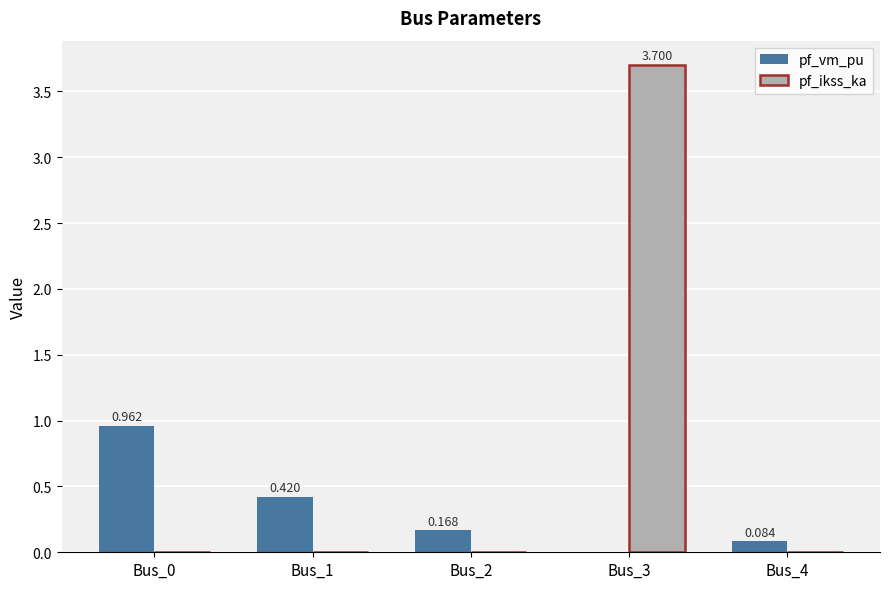

Between Bus_1 and Bus_2, which series saw the biggest shift?

pf_vm_pu